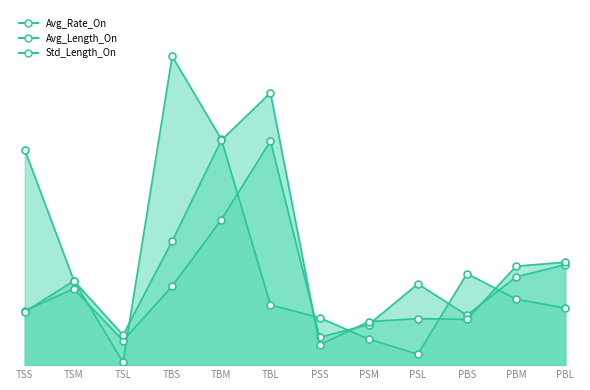

Is the value of Avg_Rate_On_markers at PSM greater than the value of Std_Length_On_line at PSS?

Yes